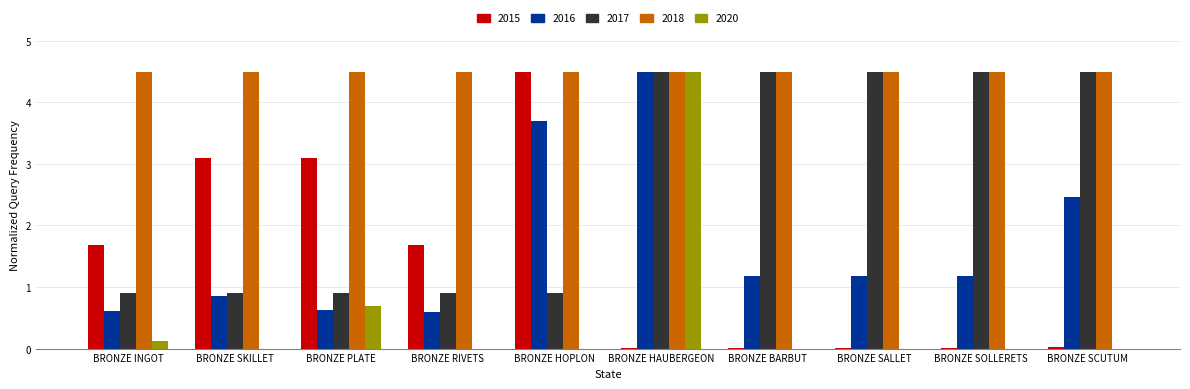

What is the maximum value shown in the chart?

4.5